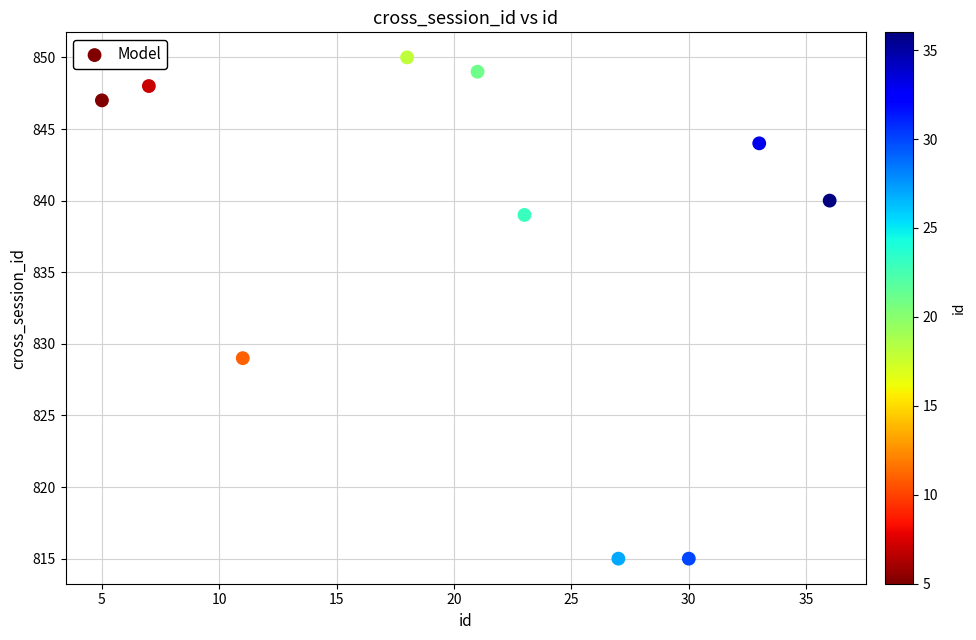

What is the average Y value?

838